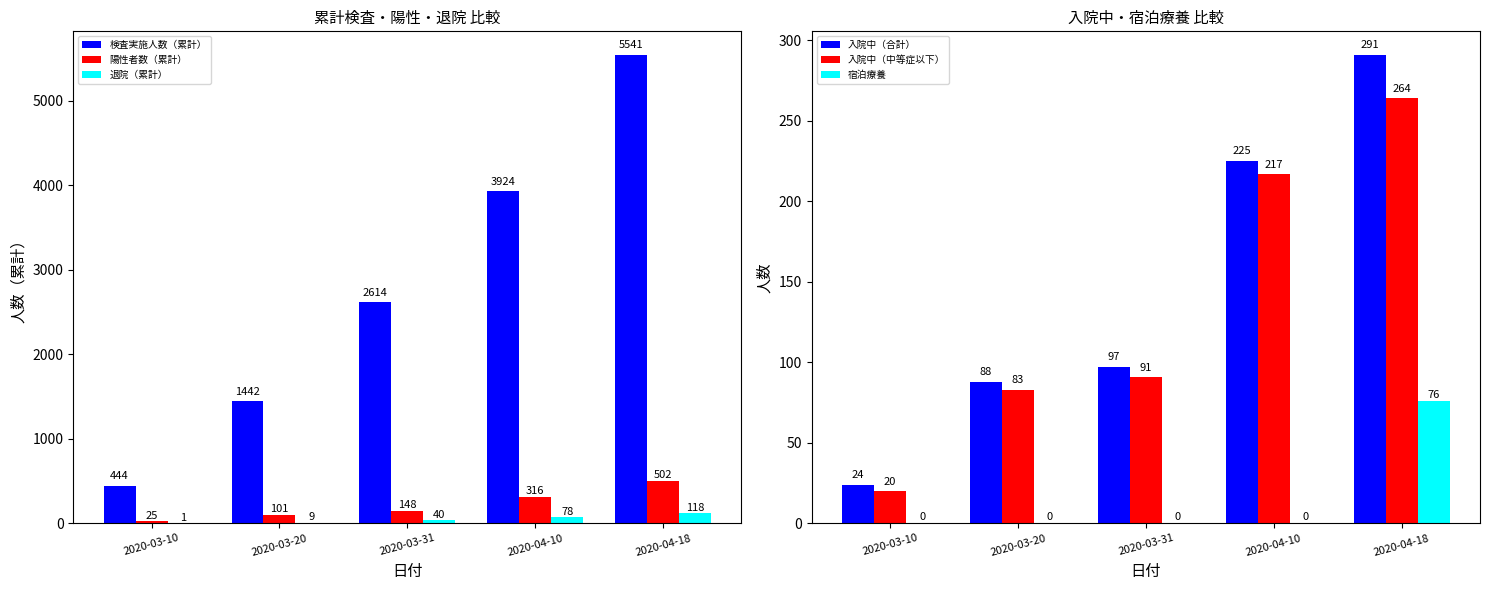

Which series has the largest range (max minus min)?

検査実施人数（累計）